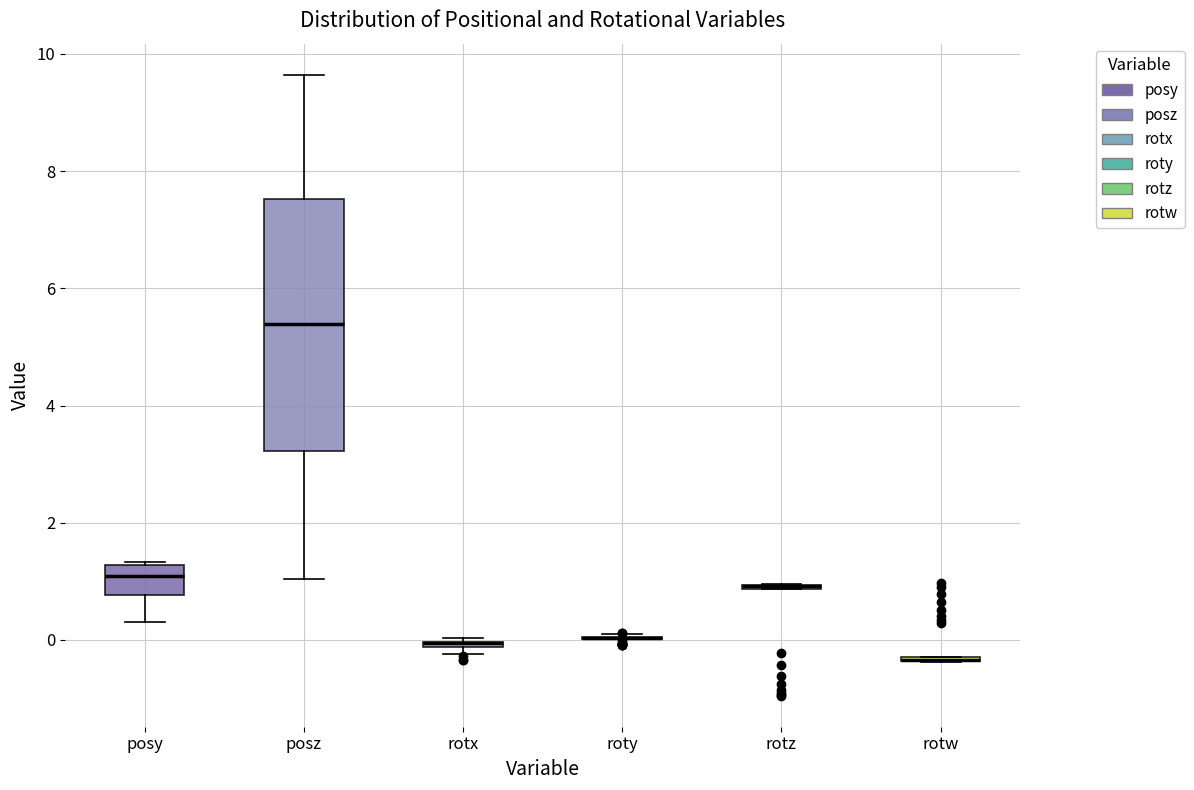

Comparing the boxes themselves (not the whiskers), which one is the tallest?

posz